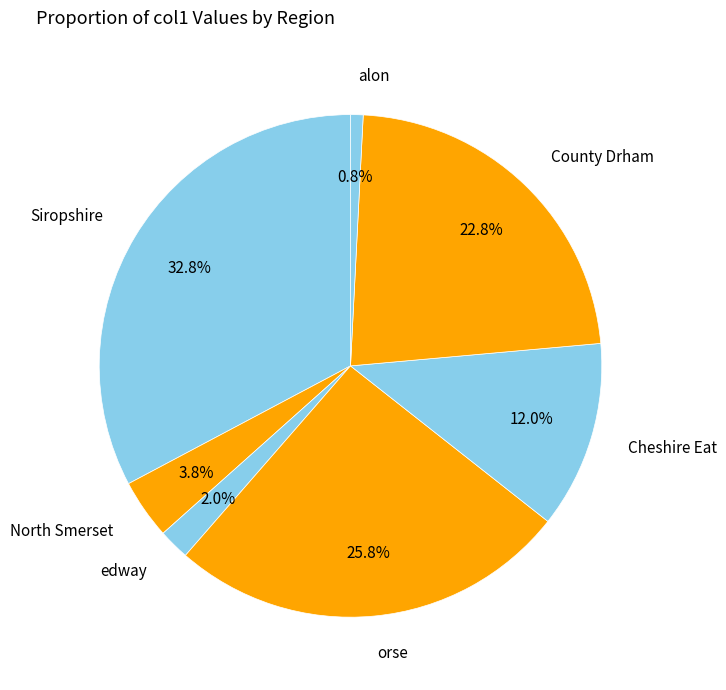

Is the sum of alon and Cheshire Eat greater than half?

No